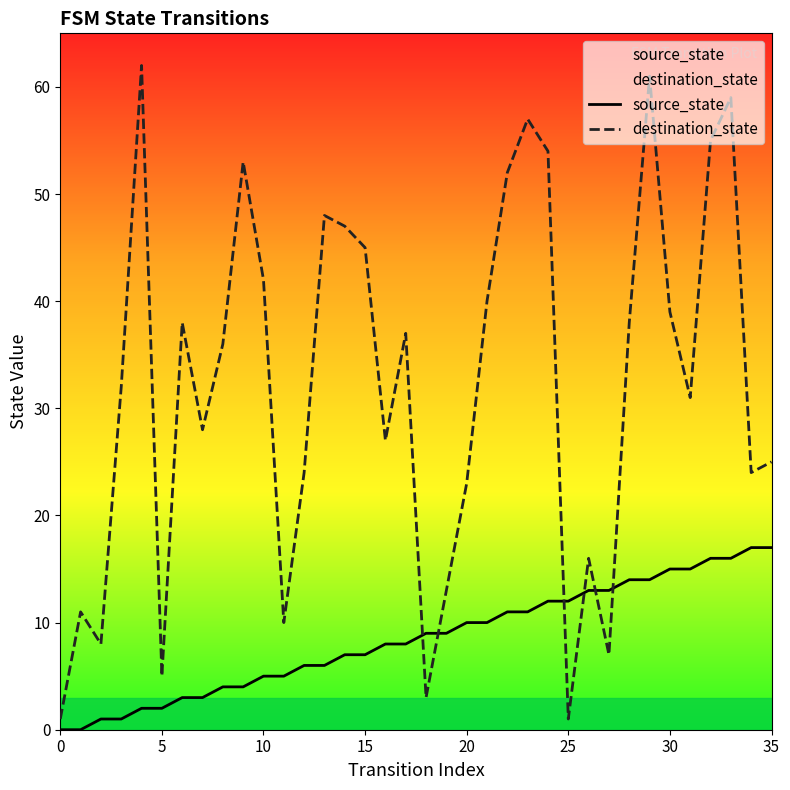

Rank the series by their maximum value, from highest to lowest.

destination_state, source_state